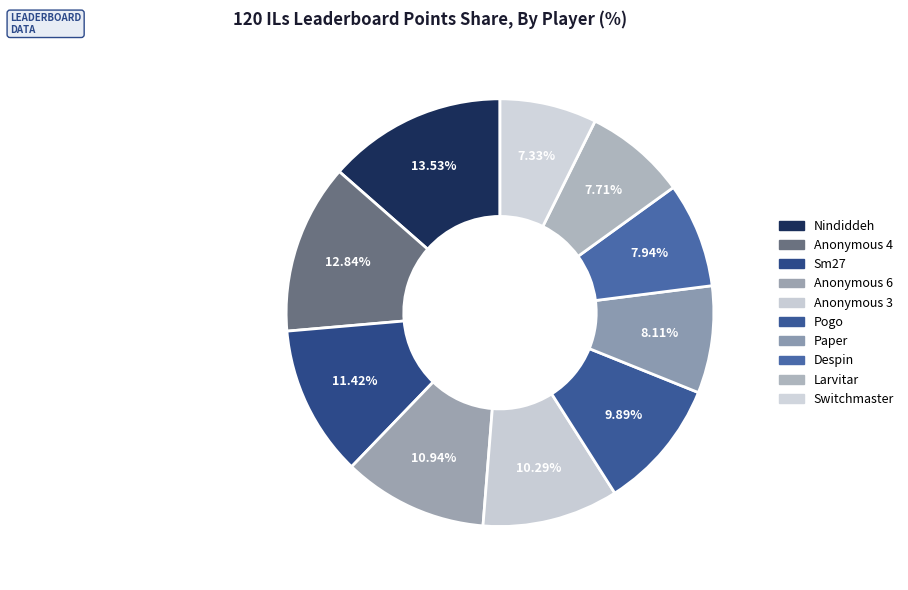

How much of the chart is everything except Switchmaster?

92.7%